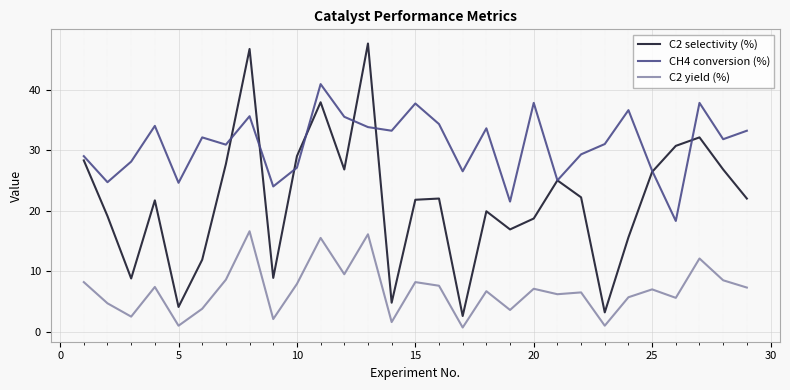

Does the chart have visible grid lines?

Yes